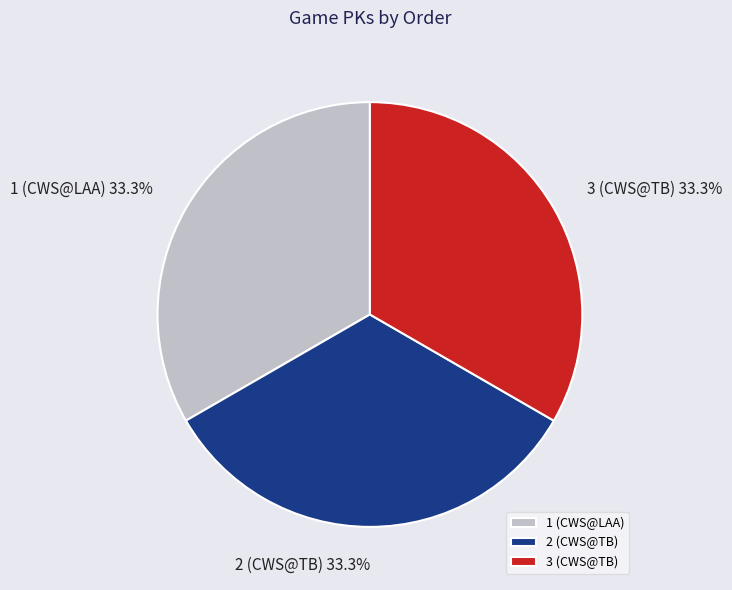

What is the total percentage of 1 (CWS@LAA) and 2 (CWS@TB)?

66.7%